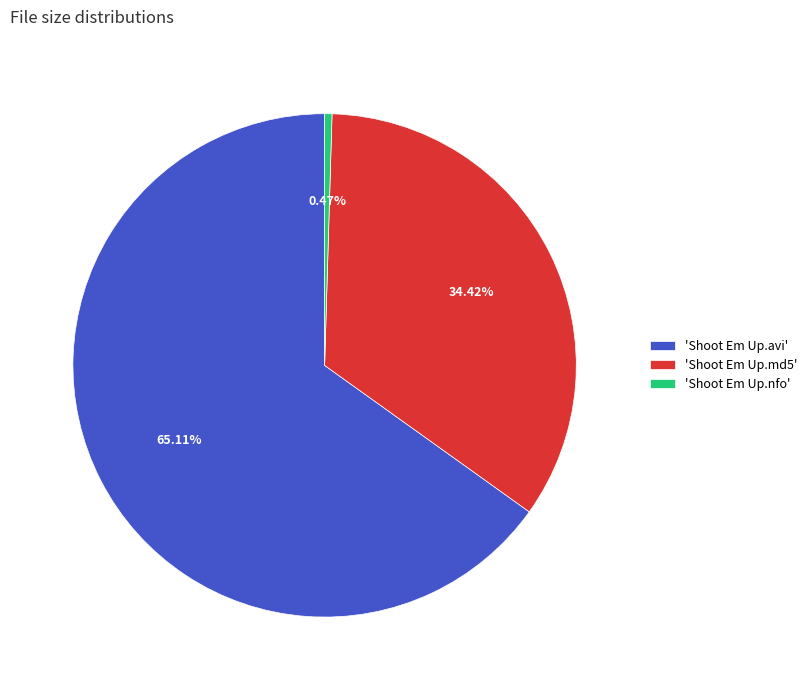

Which slice represents more than half of the pie?

'Shoot Em Up.avi'